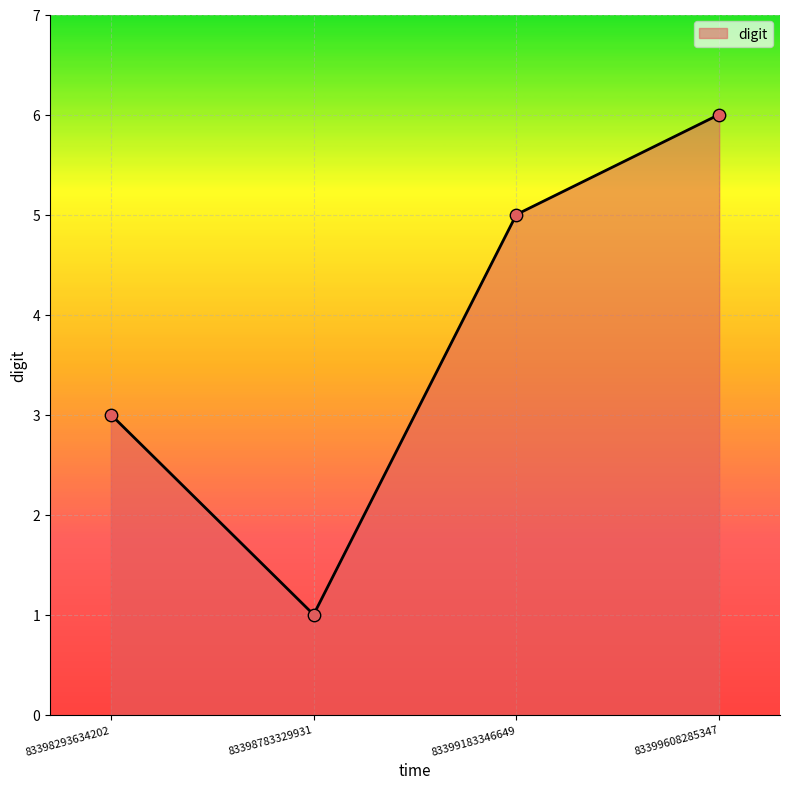

What is the ratio of the value at 83398783329931 to the value at 83399608285347?

0.2